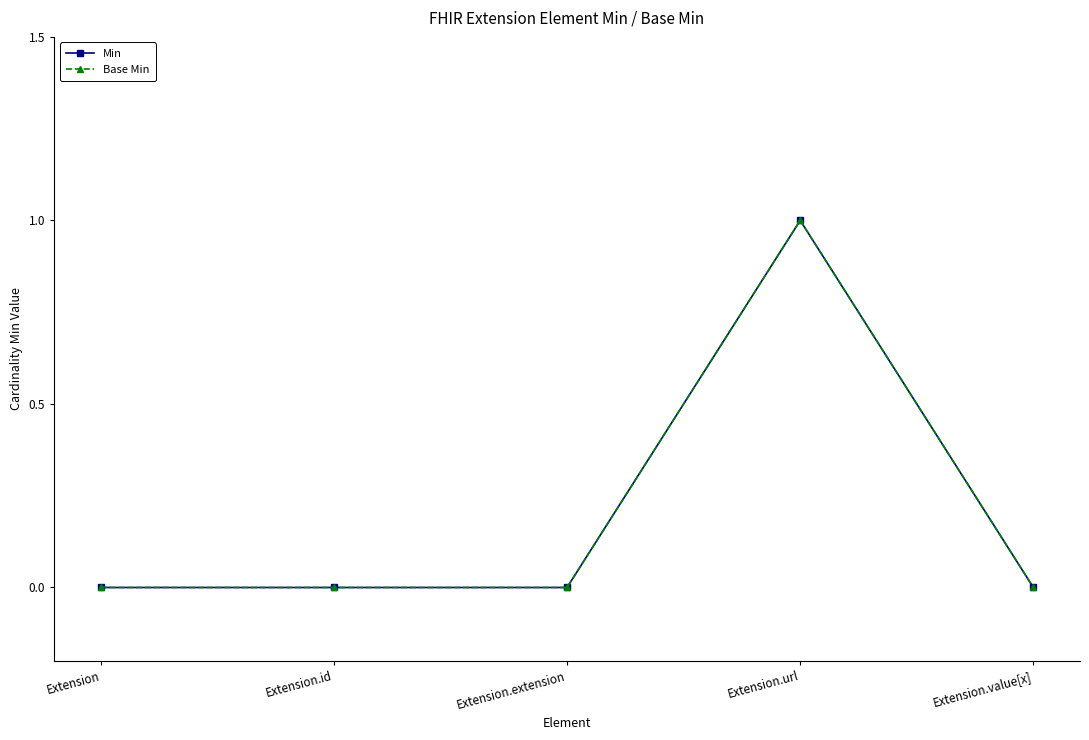

True or false: Base Min and Min intersect in this chart.

False